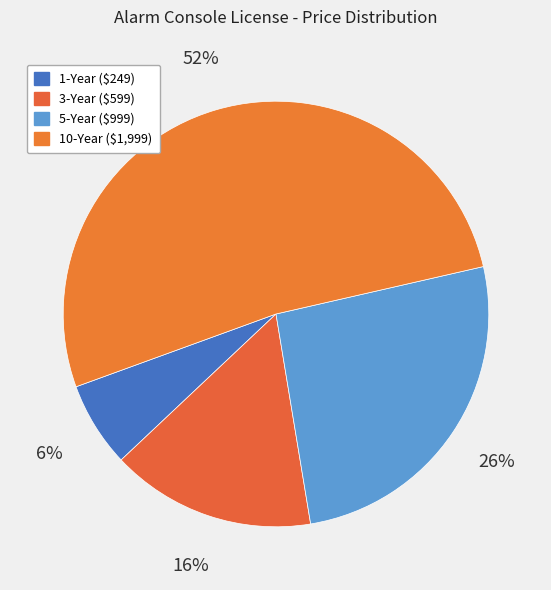

Count the number of slices in the pie.

4